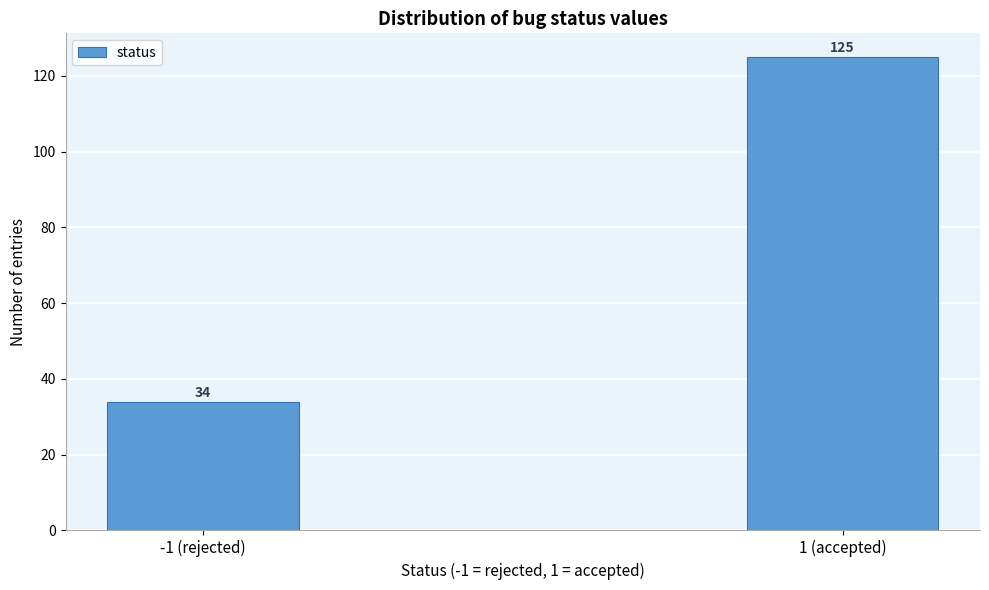

Reading left to right, transcribe all the data shown in this chart.

-1 (rejected)=34	1 (accepted)=125